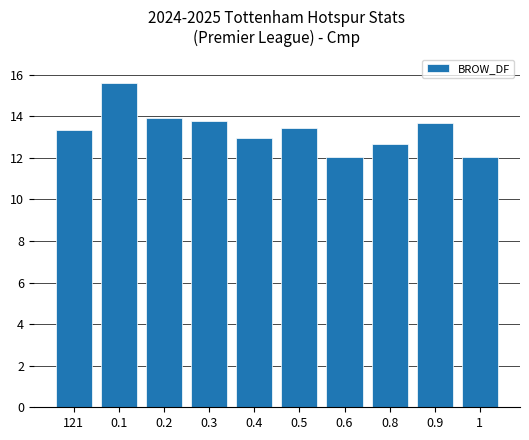

The value at 0.6 is 3.7. True or false?

False